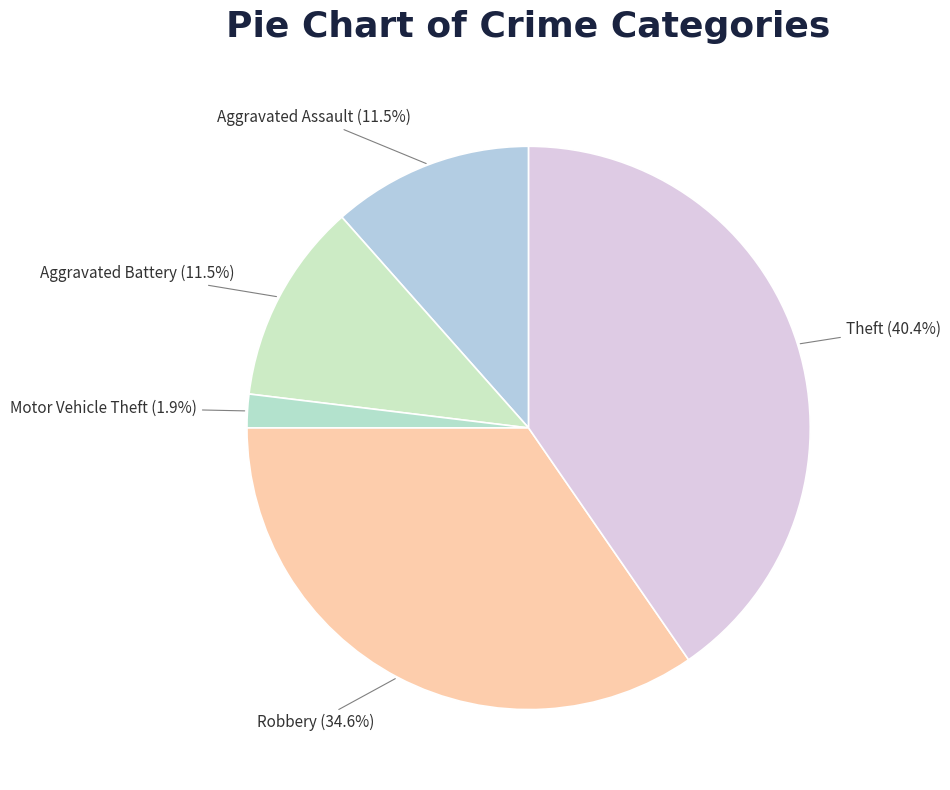

How many segments does this pie chart have?

5